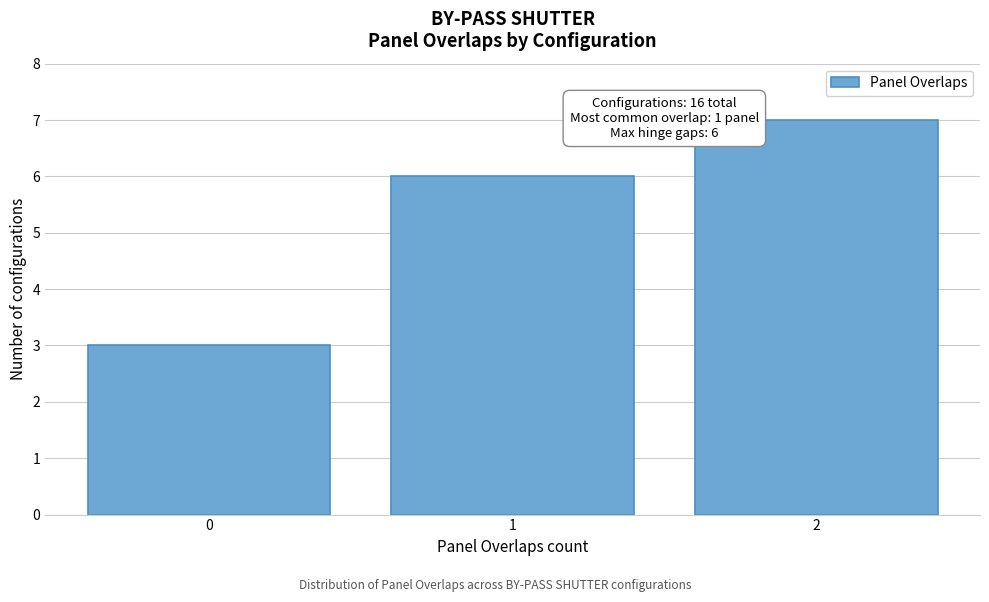

Reading right to left, transcribe all the data shown in this chart.

7	6	3